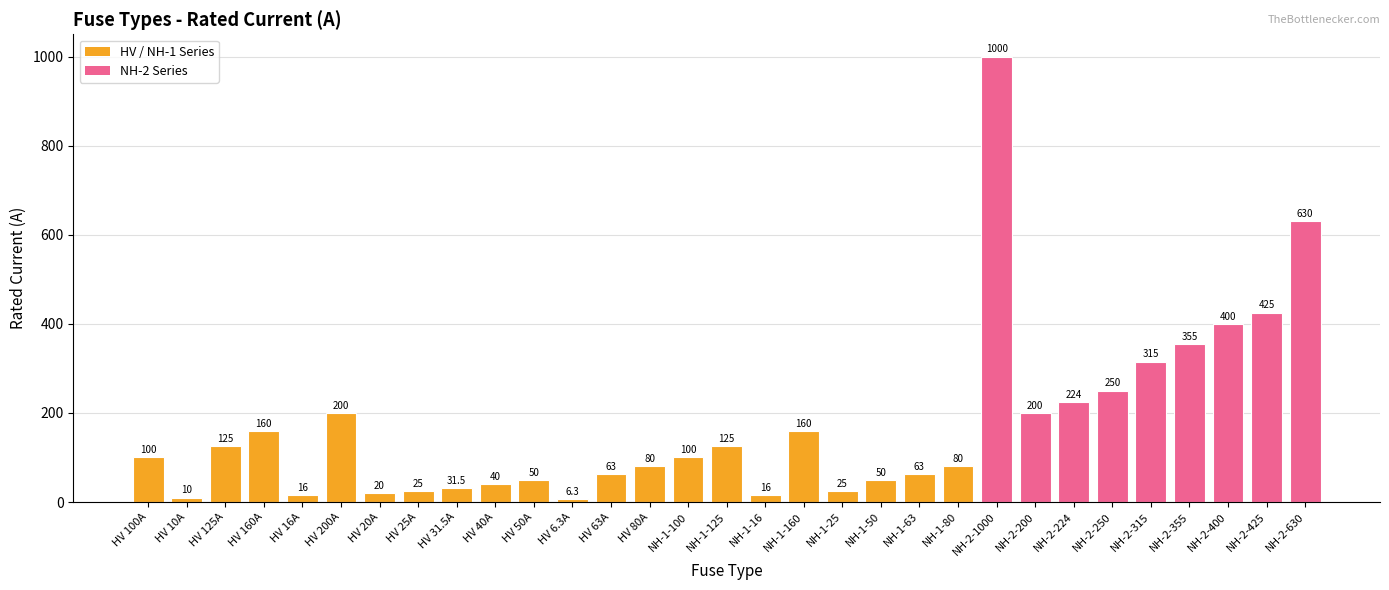

Where is the data nearest to the value 503?

NH-2-425